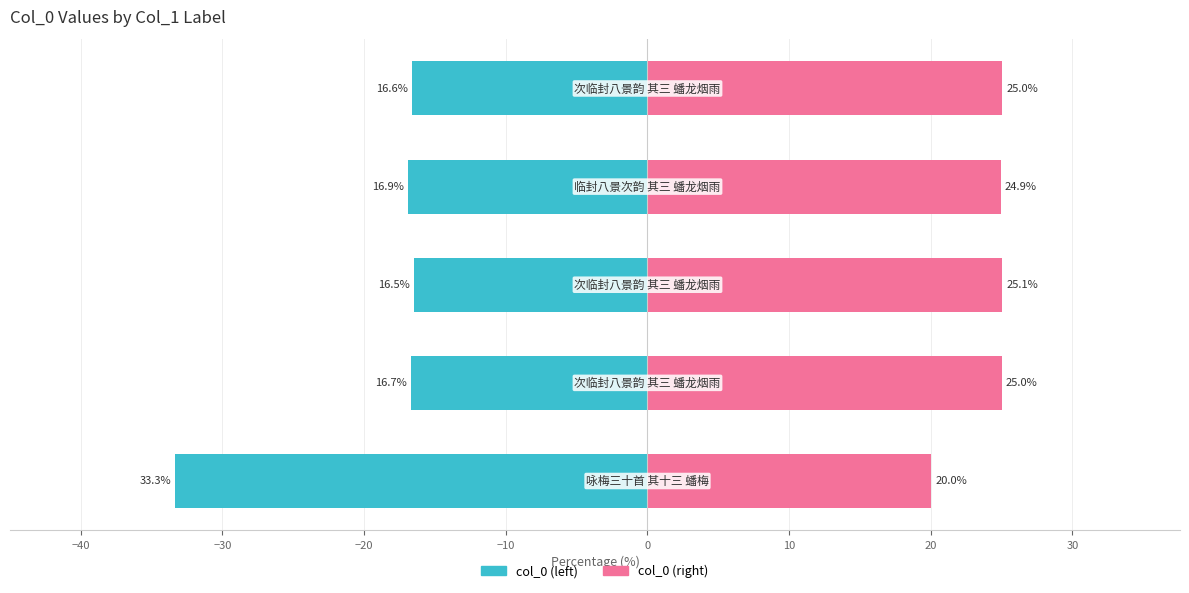

What is the spread (max minus min) of values at −10?

41.6